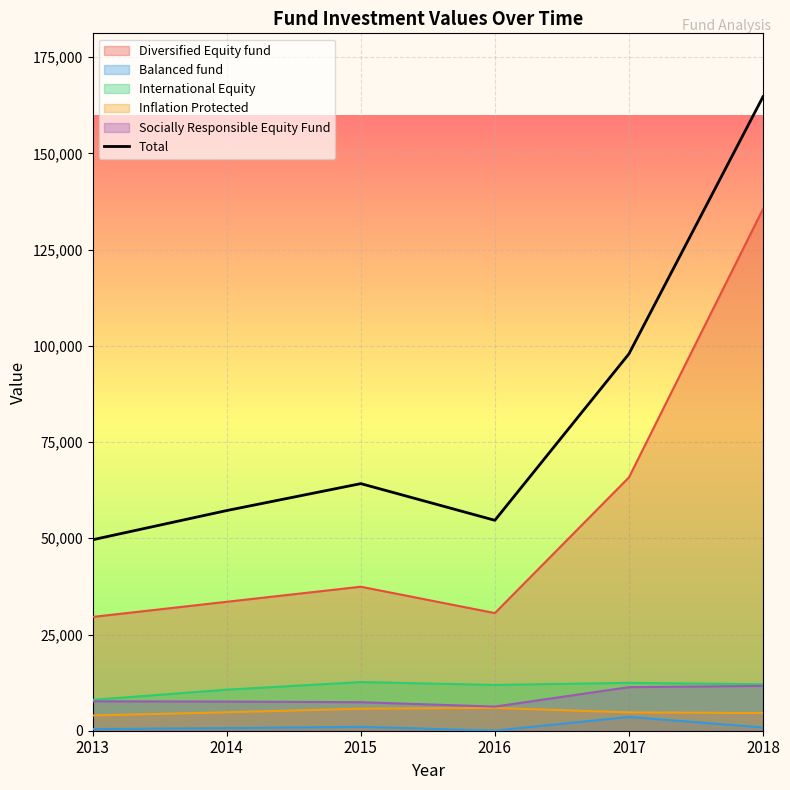

The chart shows a value of 95531 at 2014. True or false?

False